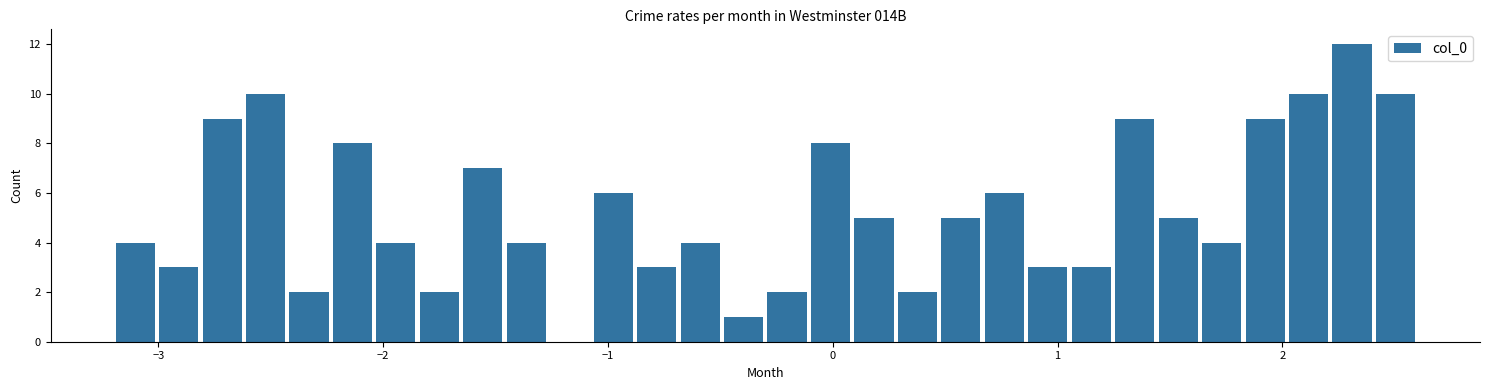

Read against the x-axis, roughly where is the centre of the tallest bar?

2.3